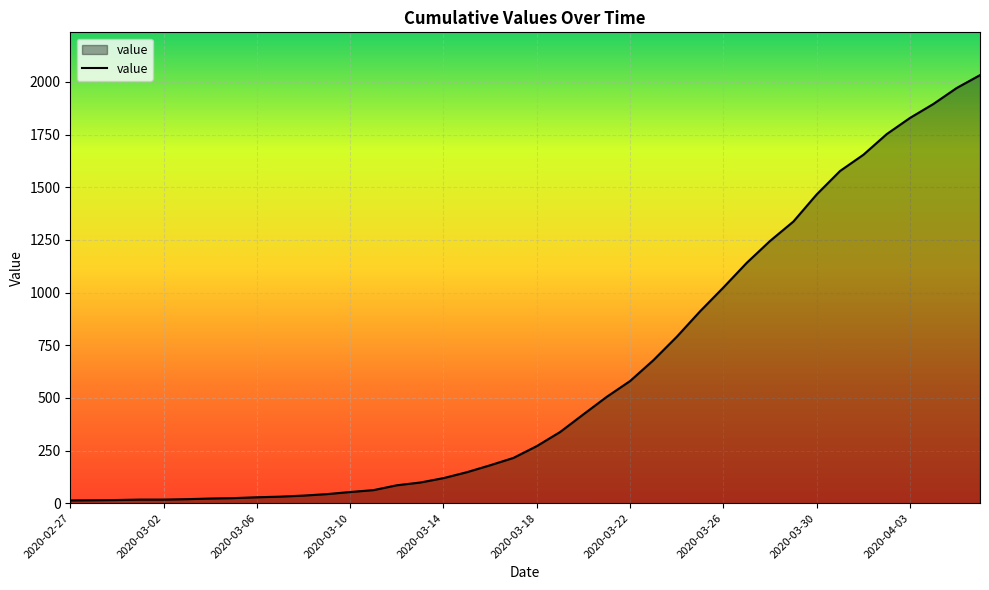

What is the maximum value shown in the chart?

2032